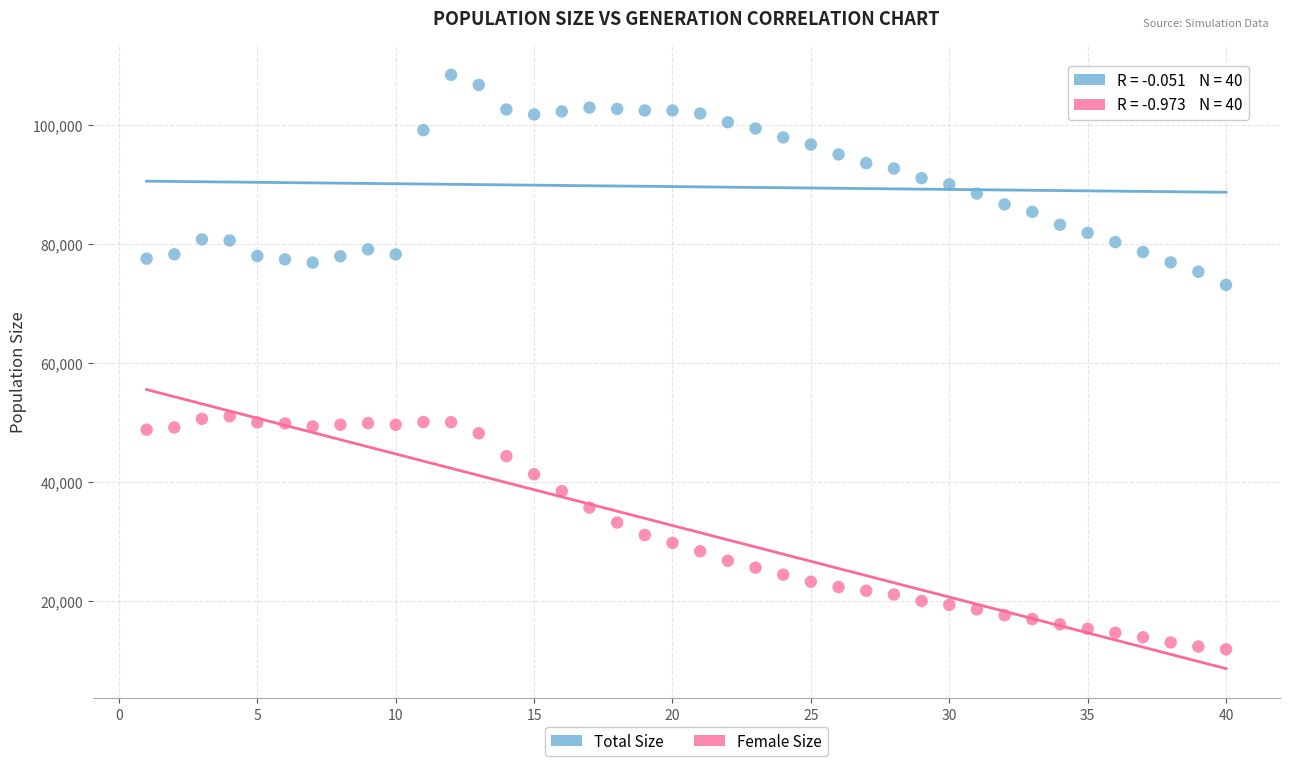

Which series reaches the maximum Y coordinate?

Total Size